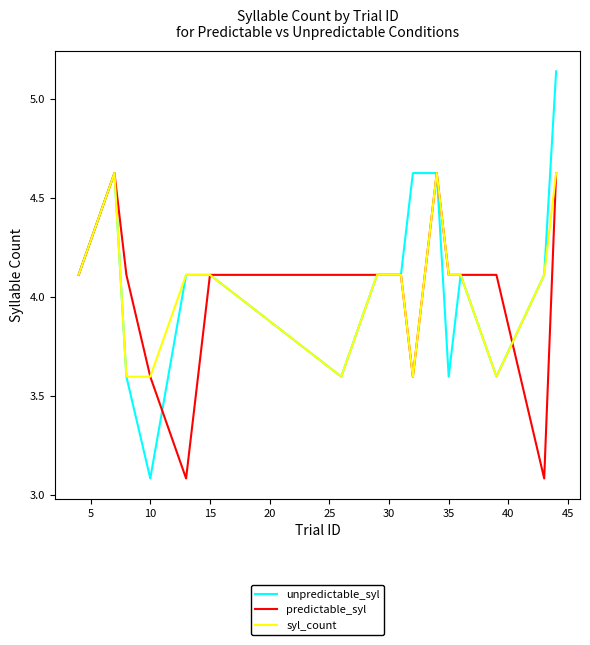

How many lines are shown in the chart?

3